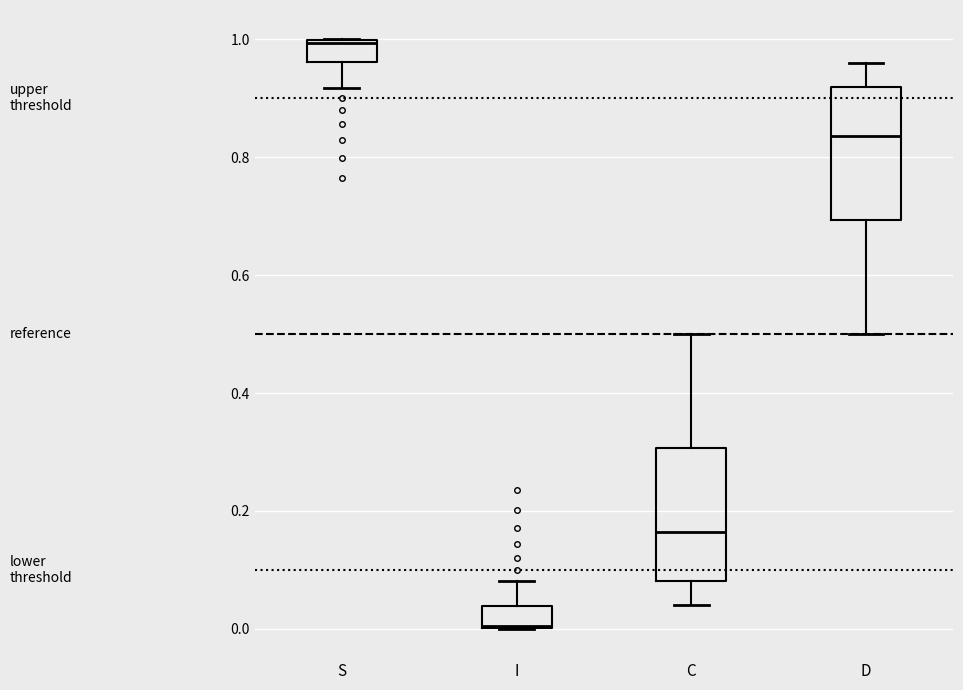

Reading left to right, transcribe this box plot: for each box, give where its median line is, the range the box spans, and where its two whiskers end, as read against the y-axis. The values are not printed on the chart, so give them approximately, as read against the axis.

S: median 1.00, box 0.96 to 1.00, whiskers 0.92 to 1.00
I: median 0.00, box 0.00 to 0.04, whiskers 0.00 to 0.08
C: median 0.16, box 0.08 to 0.30, whiskers 0.04 to 0.50
D: median 0.84, box 0.70 to 0.92, whiskers 0.50 to 0.96